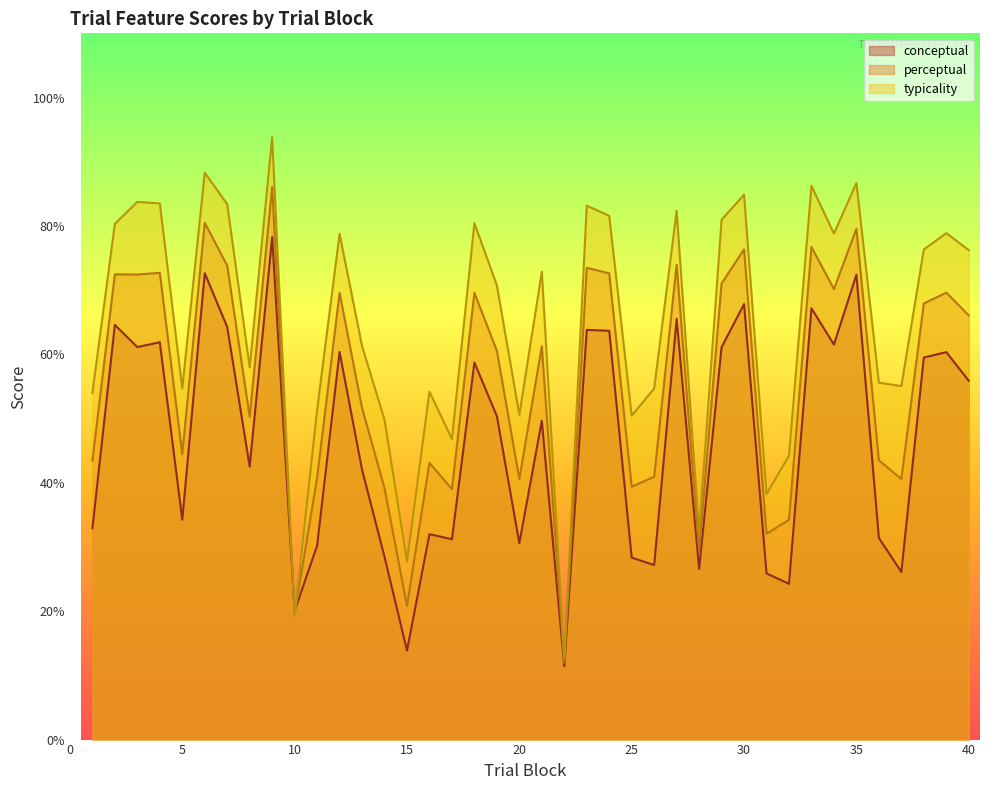

What is the average value of the conceptual series?

46.5